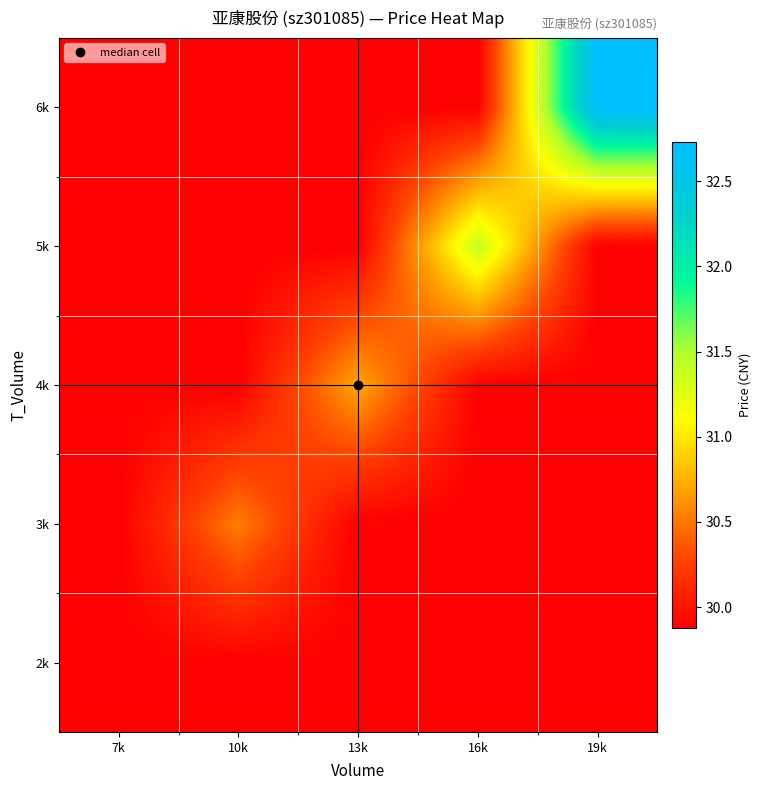

At which category is the sum across all series the highest?

19k